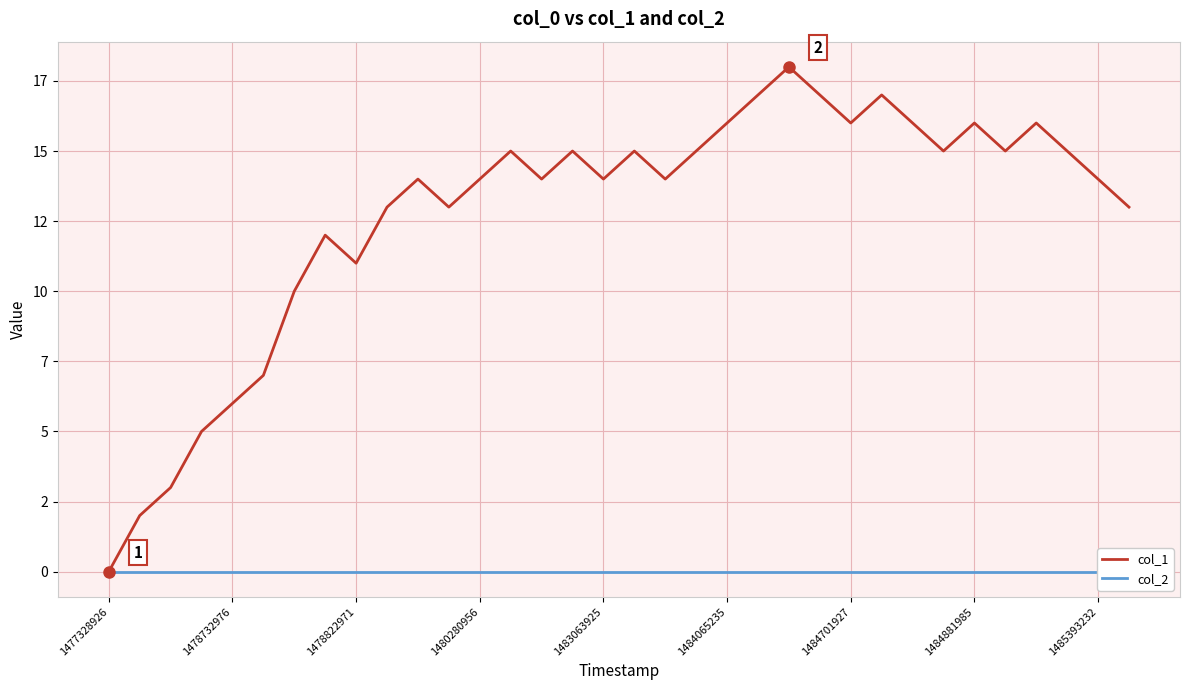

What is the label of the 7th point from the right?

27